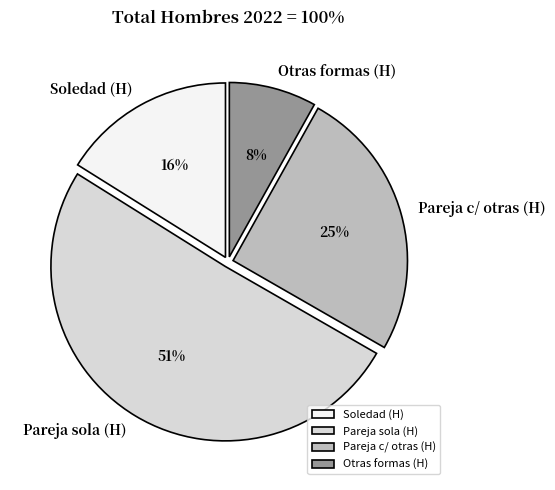

How many segments does this pie chart have?

4